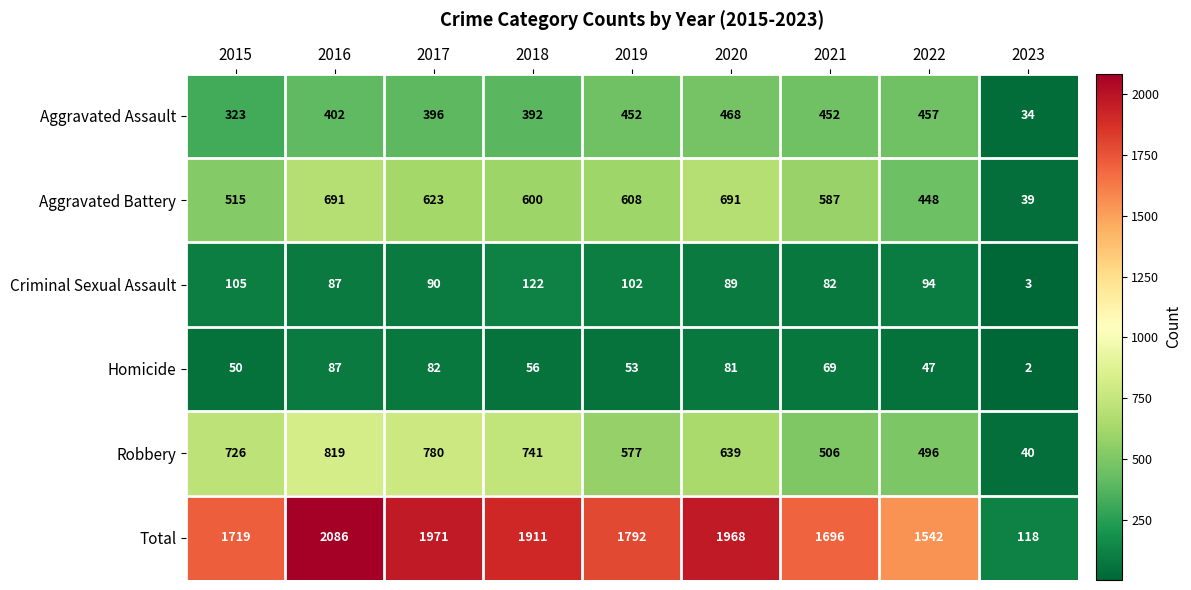

What is the difference between the highest and lowest values at 2022?

1495